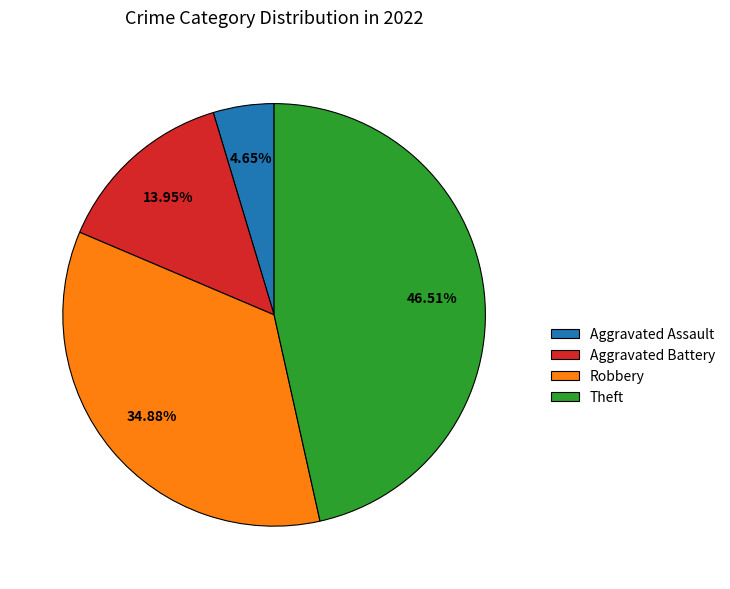

Which category has the biggest portion of the pie?

Theft